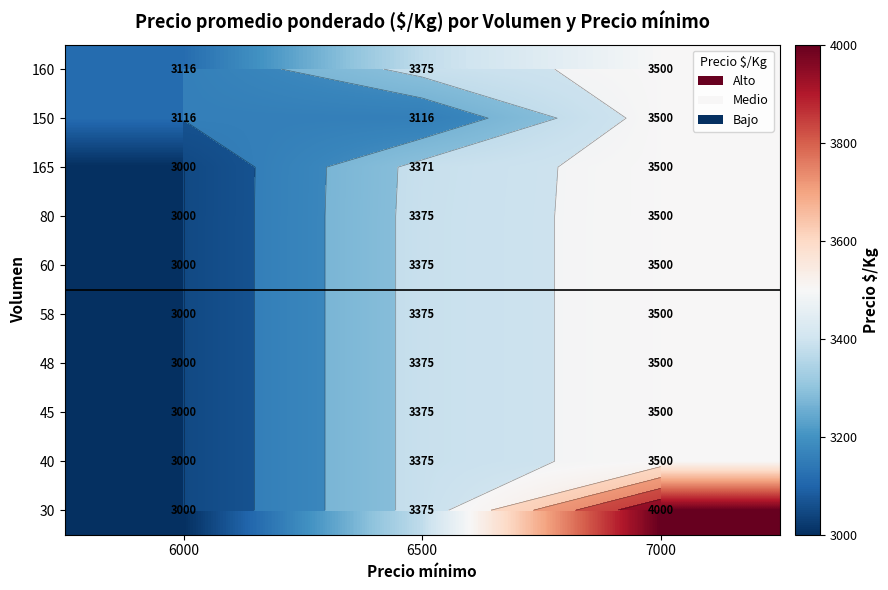

At which label does 165 first exceed 3371?

7000